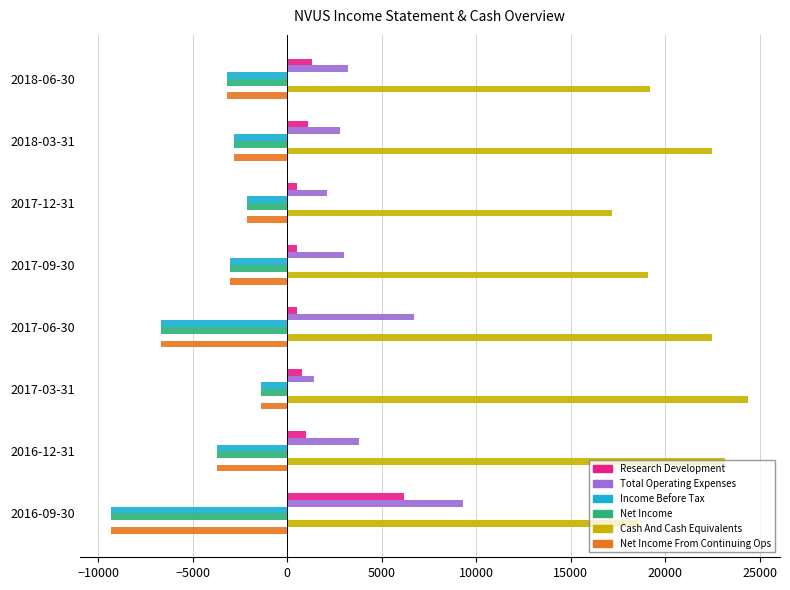

What are all the series names shown in the legend?

Research Development, Total Operating Expenses, Income Before Tax, Net Income, Cash And Cash Equivalents, Net Income From Continuing Ops